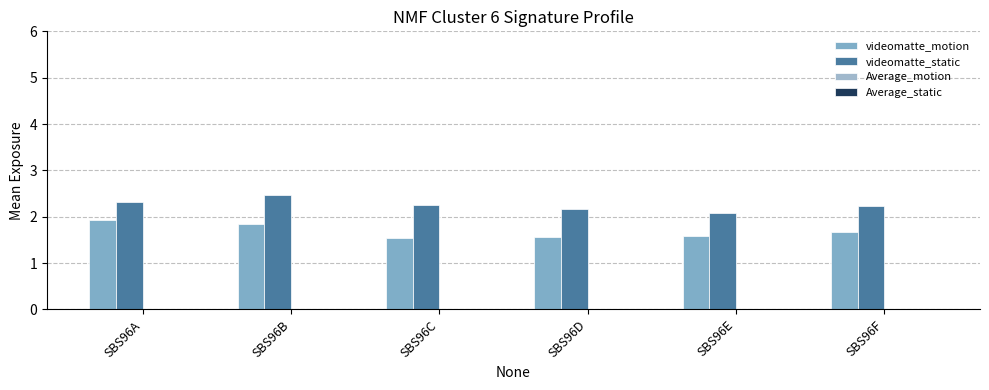

At how many categories does at least one series exceed 1?

6